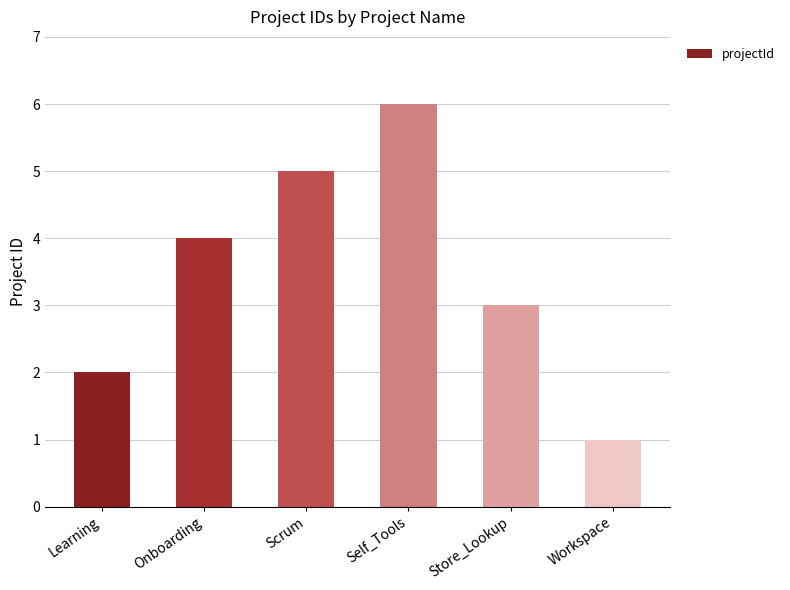

Rank the categories by value from lowest to highest.

Workspace, Learning, Store_Lookup, Onboarding, Scrum, Self_Tools